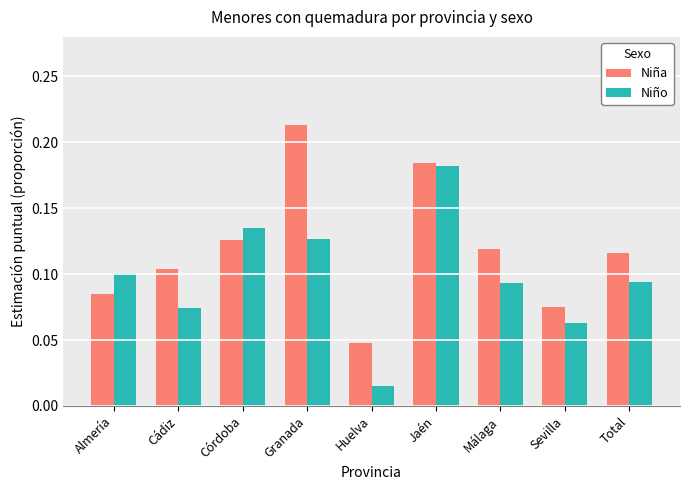

The Niña series shows 0.1 at Almería. True or false?

True